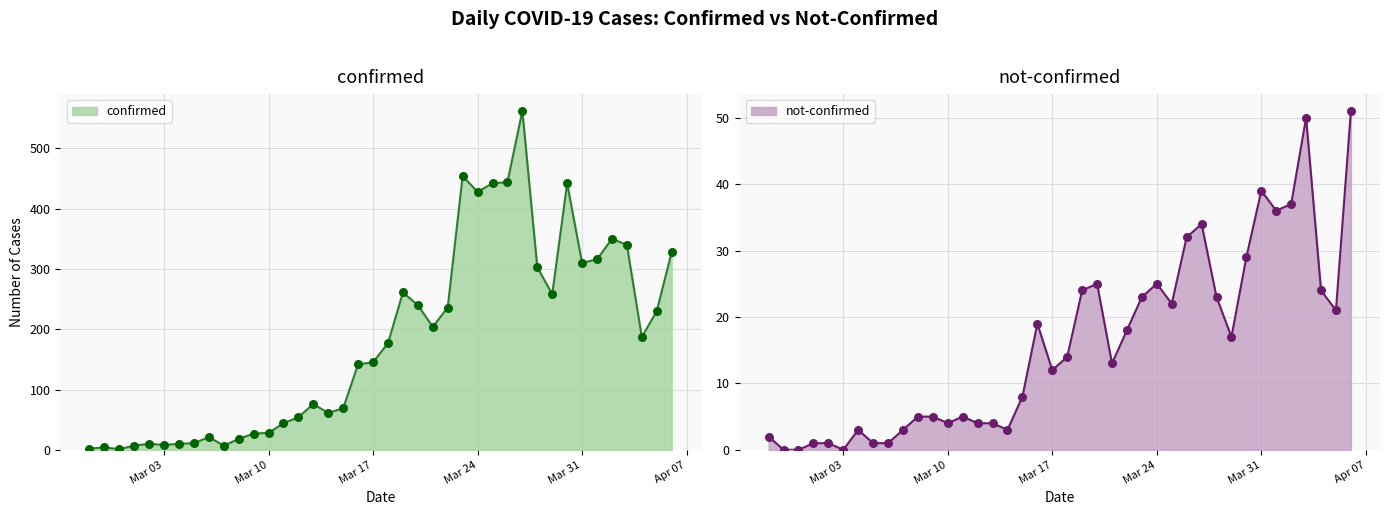

Which series reaches the minimum Y coordinate?

not-confirmed